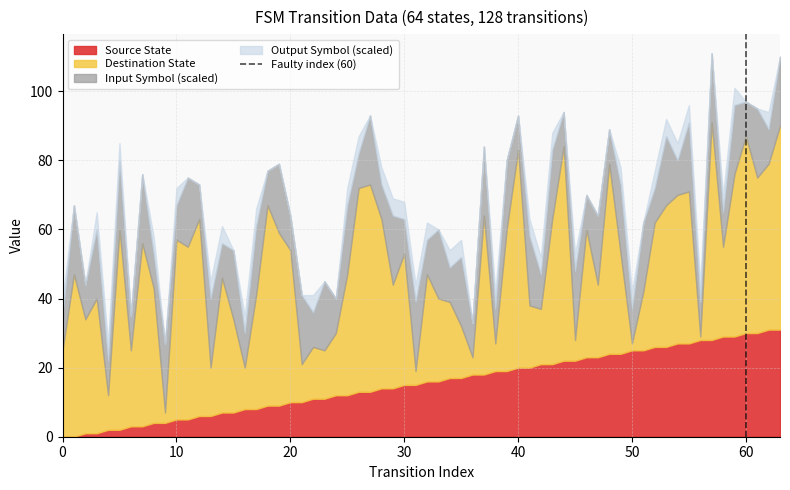

What is the maximum value for Source State?

31